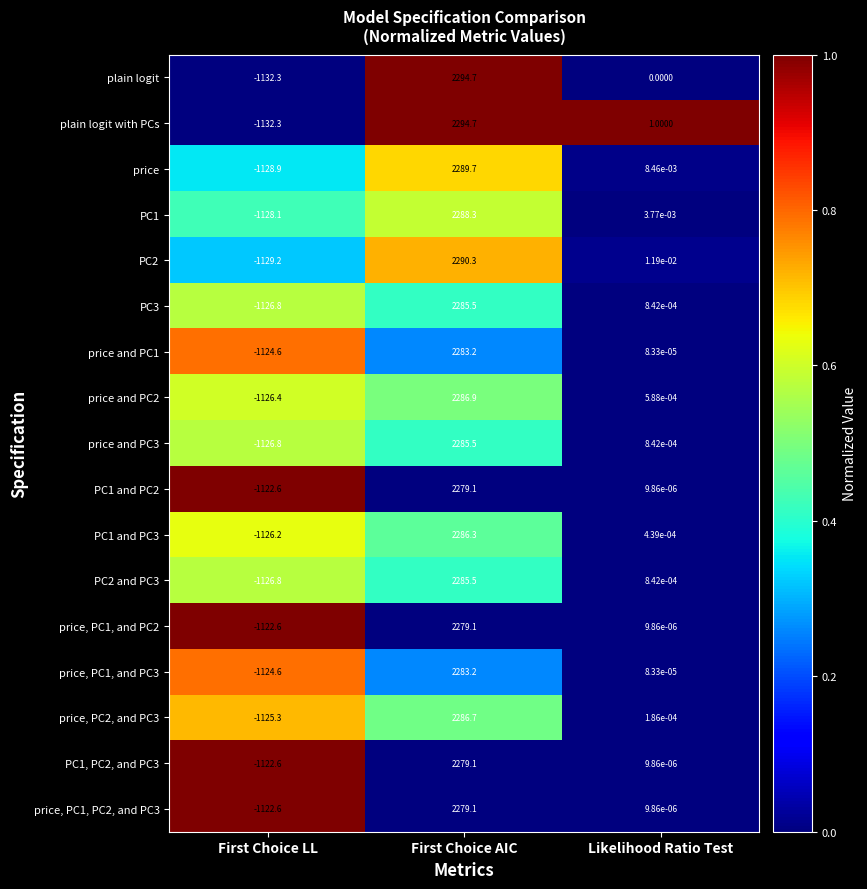

How many categories are shown in the chart?

3